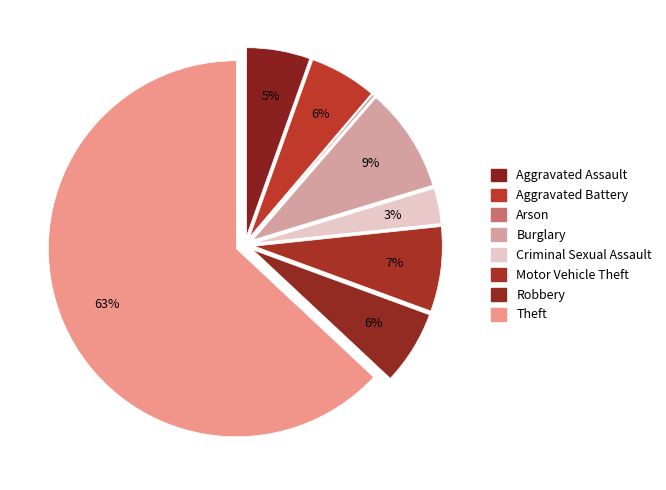

Which category has the smallest portion of the pie?

Arson